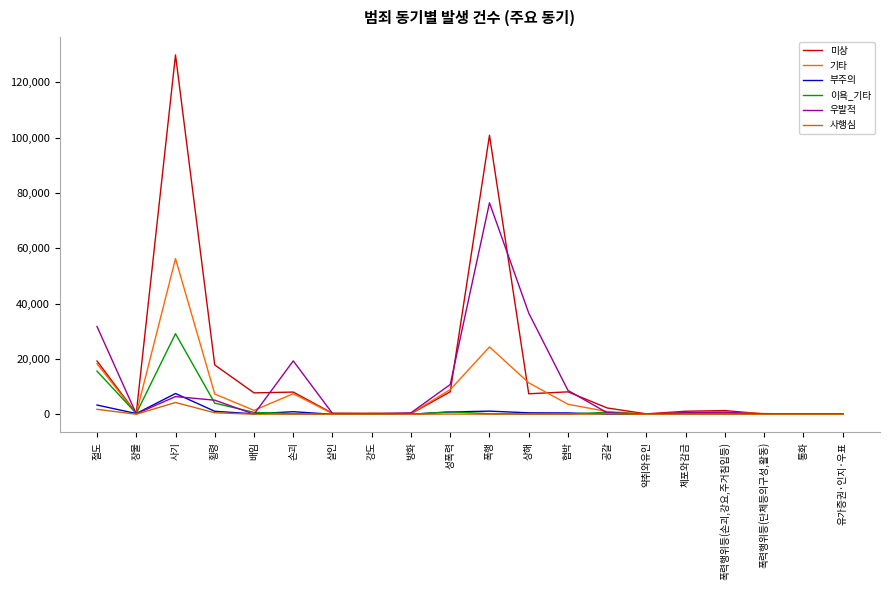

At which category does 사행심 reach its first local valley?

장물